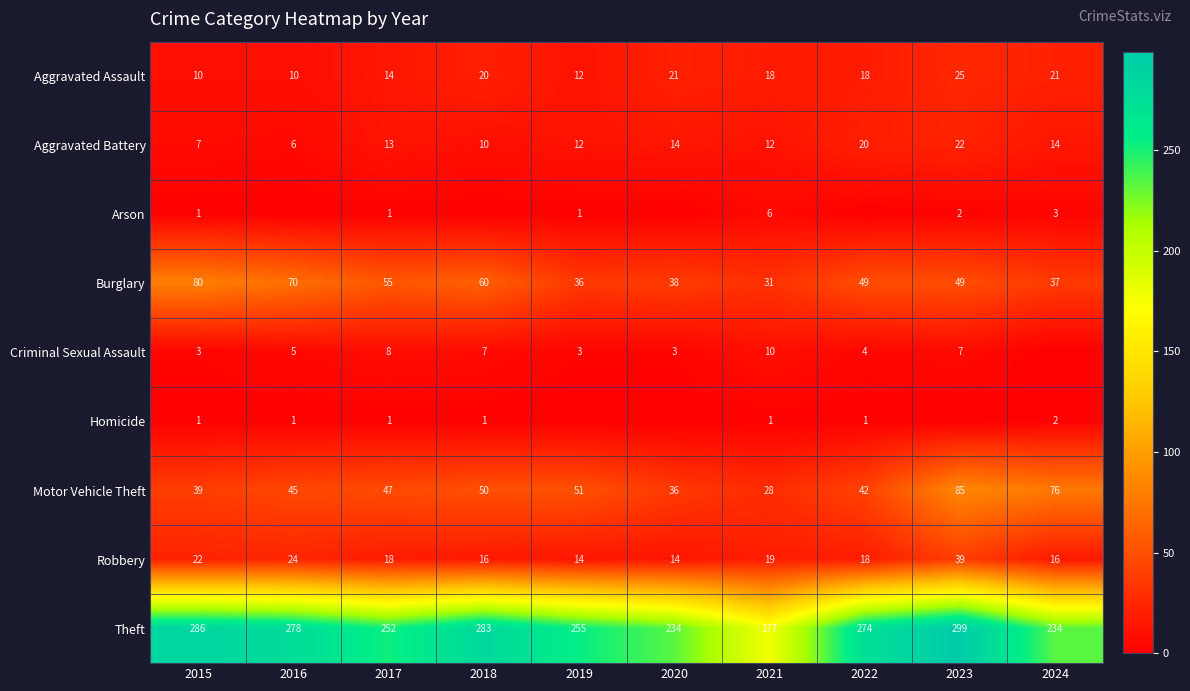

The value of Robbery at 2023 is 39. True or false?

True